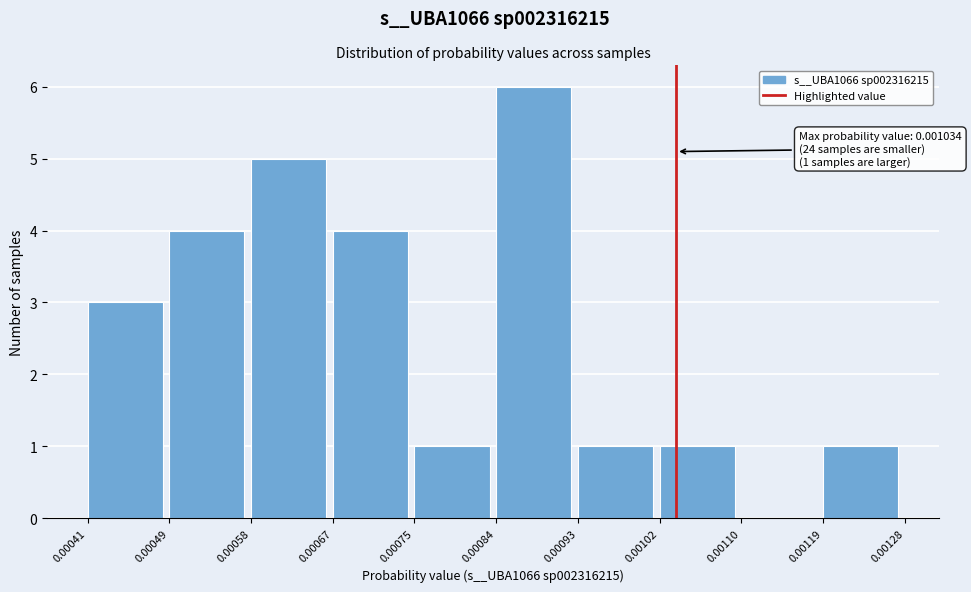

Which range on the x-axis has the tallest bar?

0.00084 to 0.00093